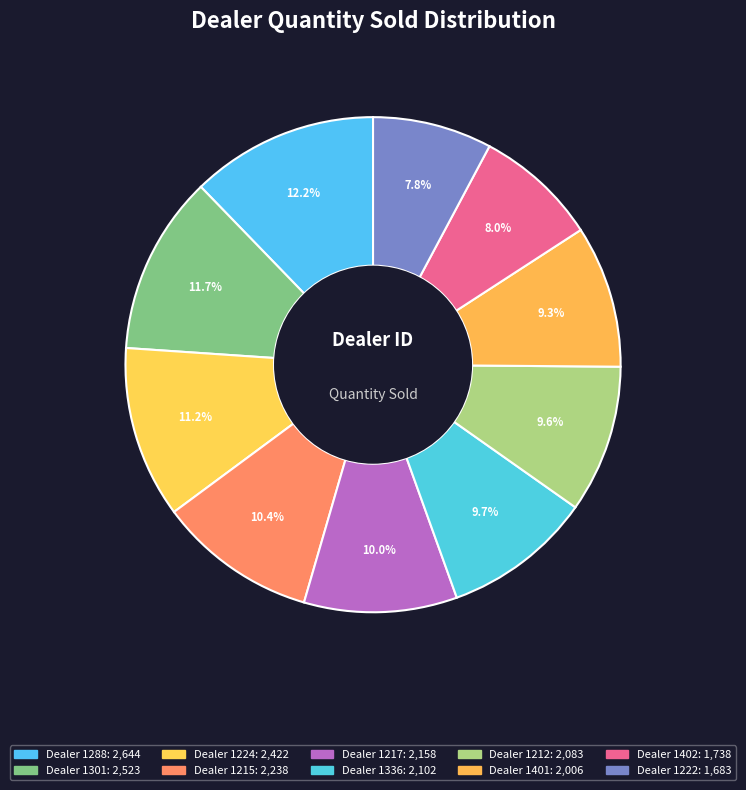

How many segments does this pie chart have?

10